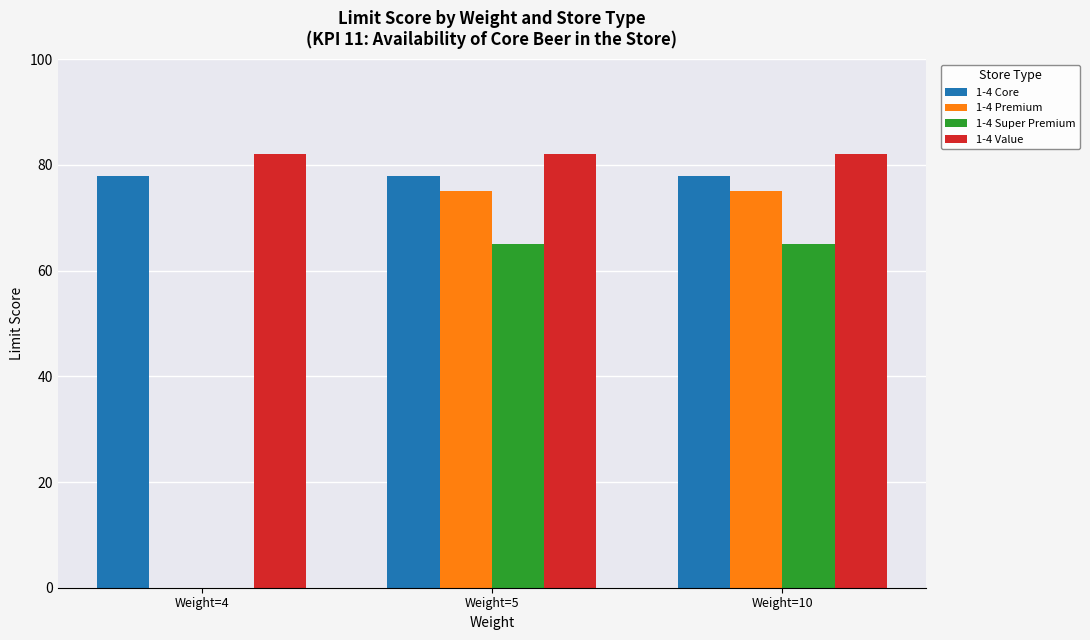

What is the maximum value for 1-4 Value?

82